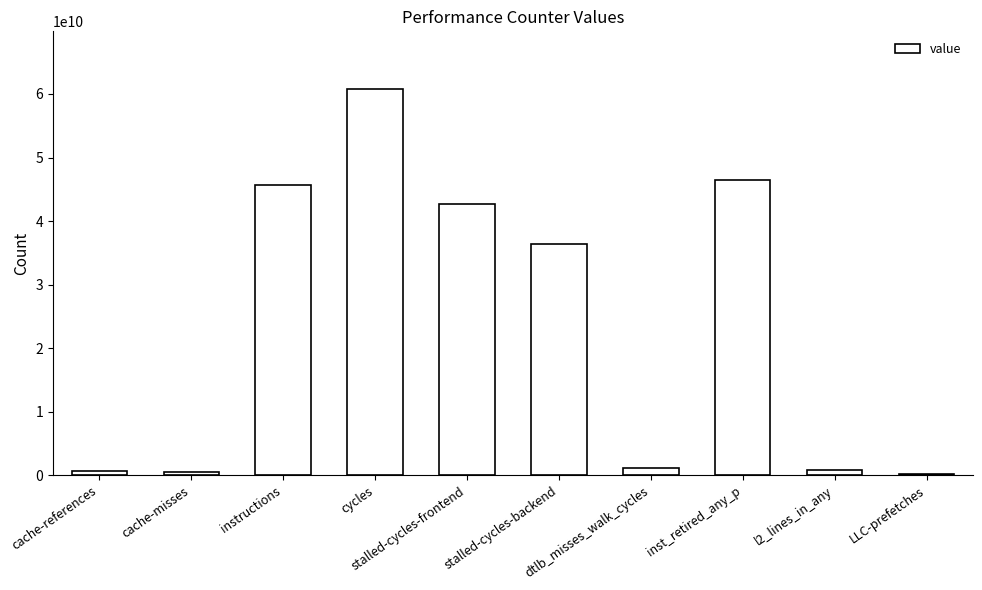

What is the sum of all values?

235358278657